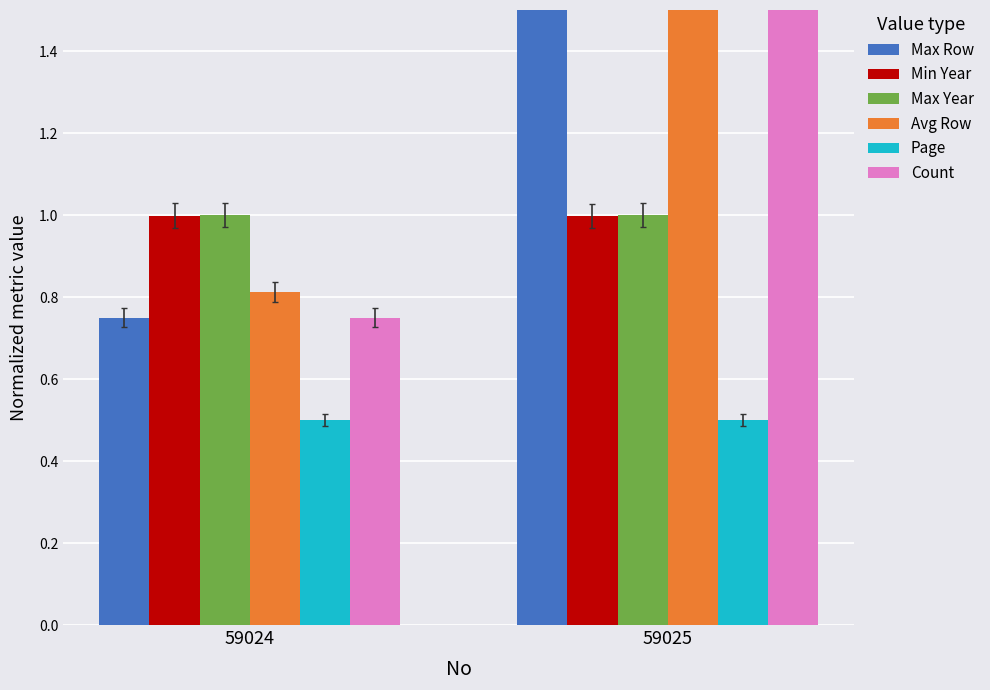

Count the Avg Row values in the range 0 to 1.

1